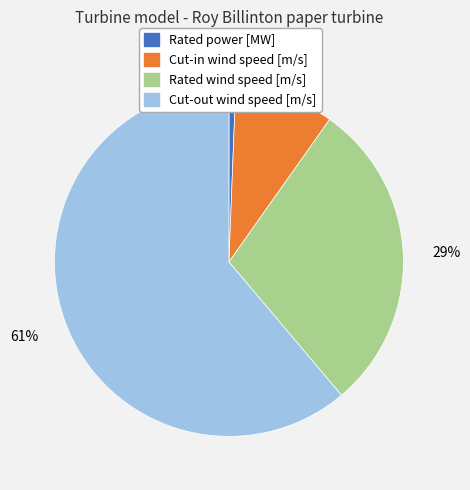

Is Rated wind speed [m/s] the majority of the pie?

No